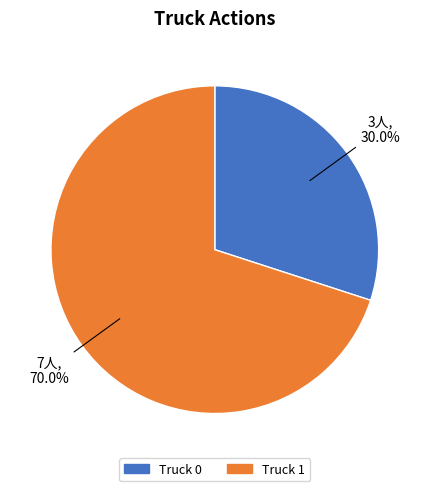

True or false: Truck 0 accounts for 38% of the total.

False